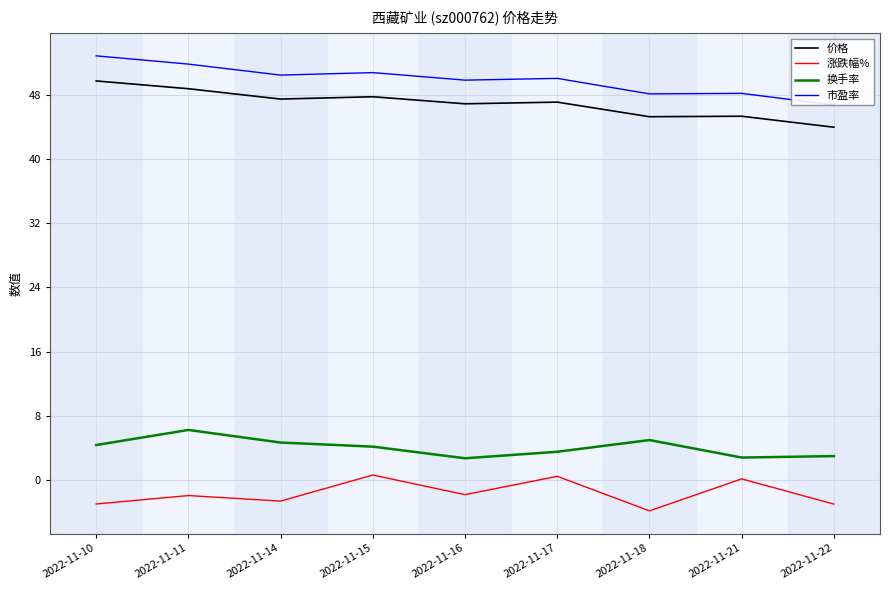

Which category has the lowest value across all series?

2022-11-18